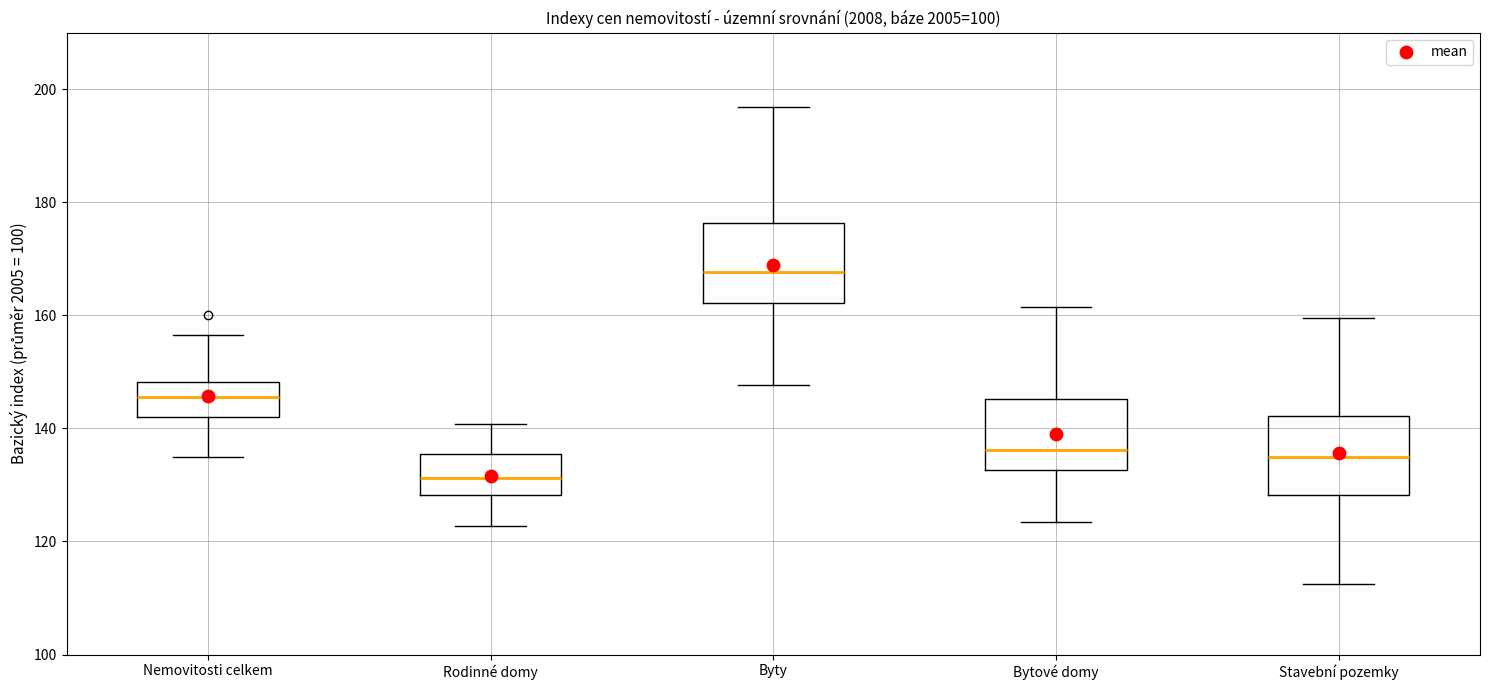

Reading left to right, transcribe this box plot: for each box, give where its median line is, the range the box spans, and where its two whiskers end, as read against the y-axis. The values are not printed on the chart, so give them approximately, as read against the axis.

Nemovitosti celkem: median 146, box 142 to 148, whiskers 134 to 156
Rodinné domy: median 132, box 128 to 136, whiskers 122 to 140
Byty: median 168, box 162 to 176, whiskers 148 to 196
Bytové domy: median 136, box 132 to 146, whiskers 124 to 162
Stavební pozemky: median 134, box 128 to 142, whiskers 112 to 160